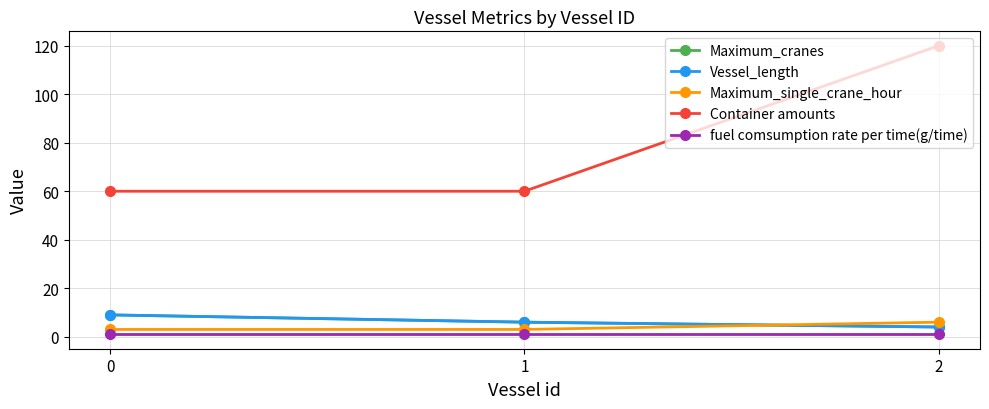

List the labels in order of Vessel_length value, largest first.

0, 1, 2